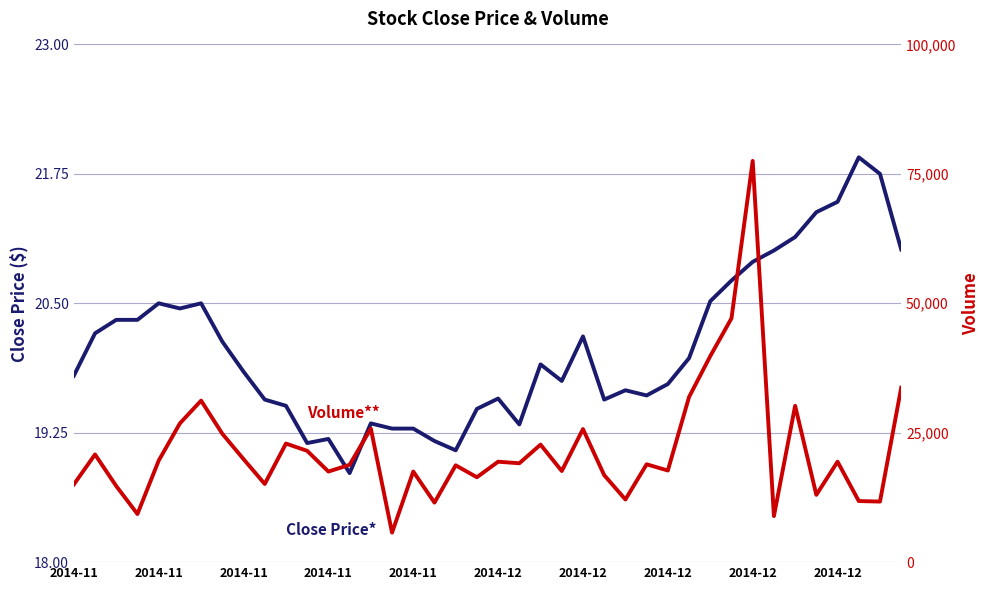

What is the greatest value displayed?

77500.0